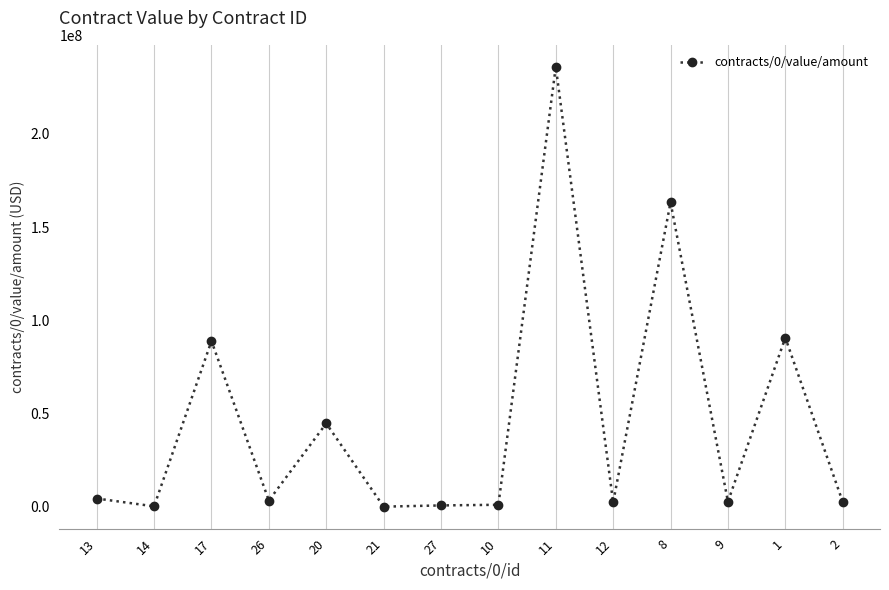

What is the value of the 11th point from the left?

163259367.0